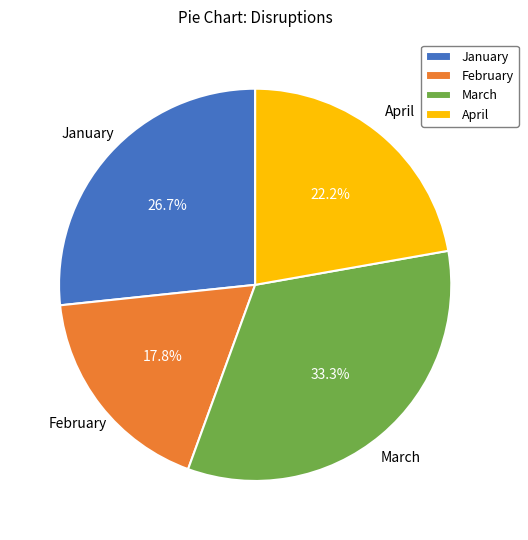

Is February the majority of the pie?

No